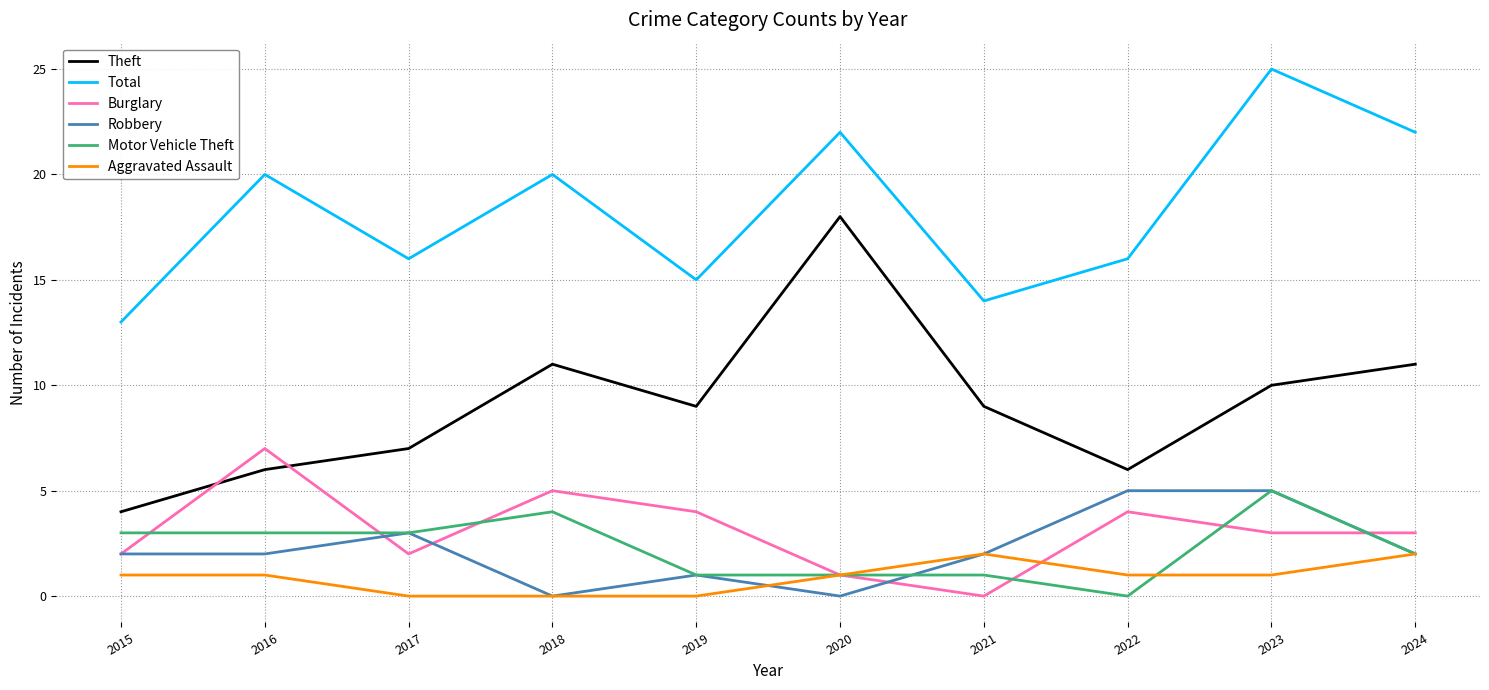

Which series changed the most between 2017 and 2024?

Total